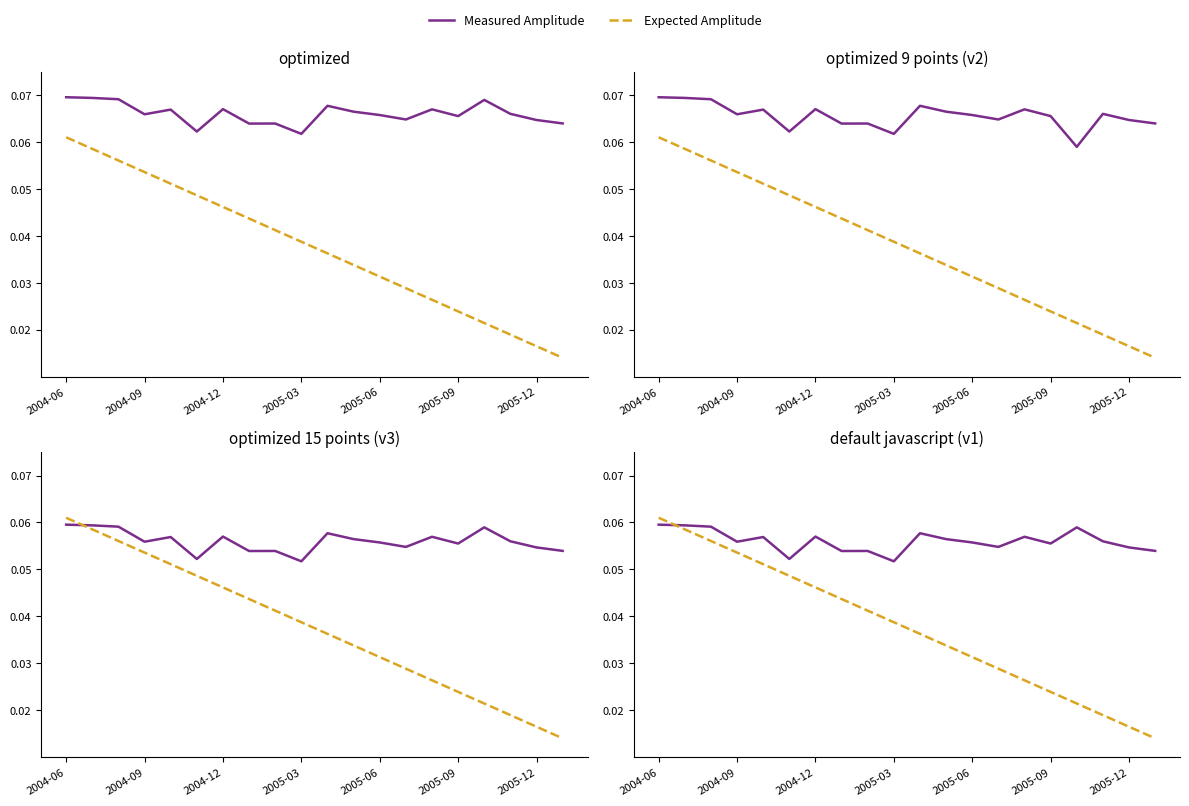

Does the chart have visible grid lines?

No